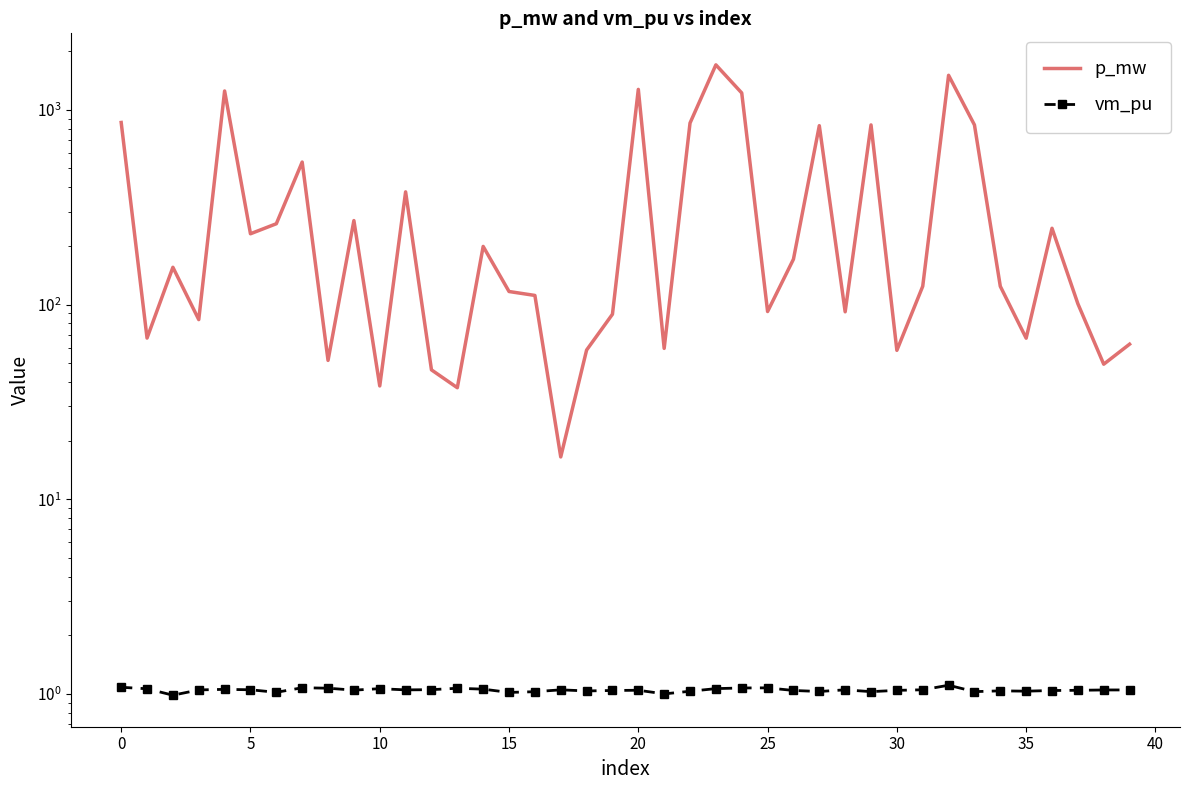

True or false: p_mw and vm_pu cross at least once.

False